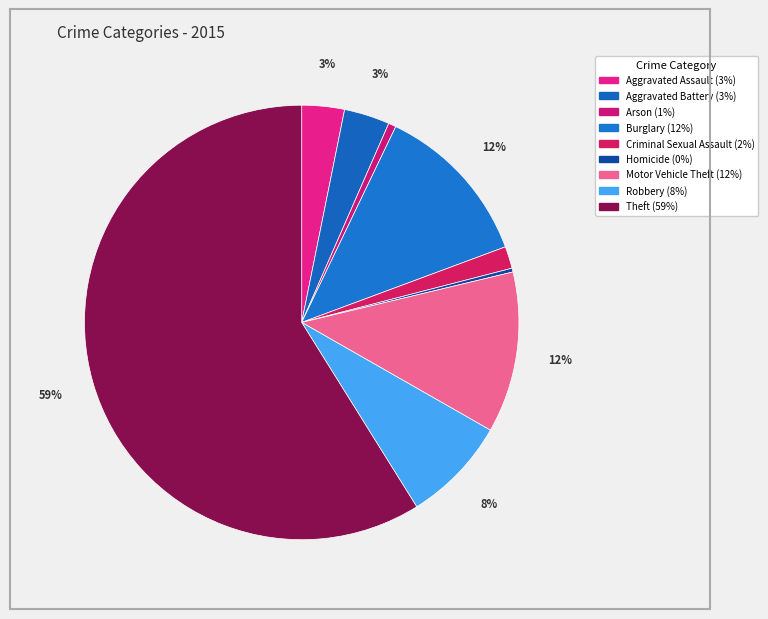

Count the number of slices in the pie.

9